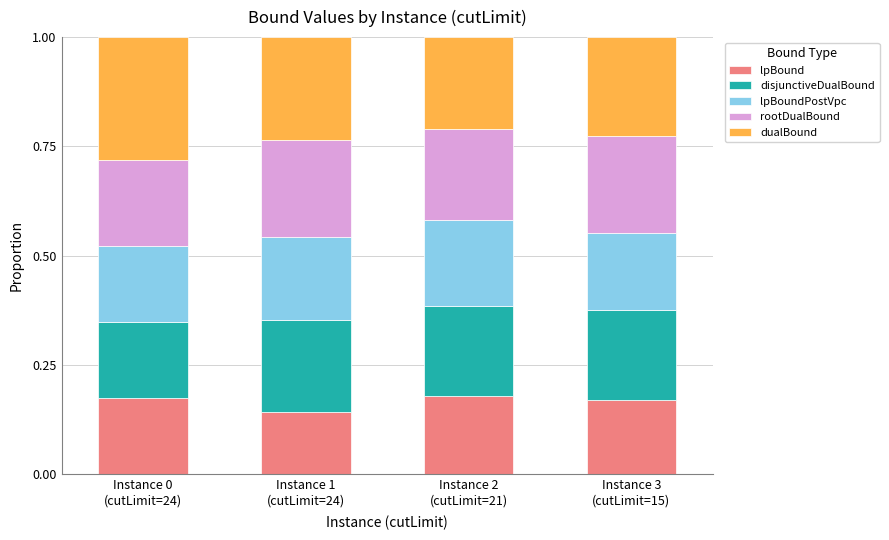

At which label does lpBound reach its minimum?

Instance 1
(cutLimit=24)